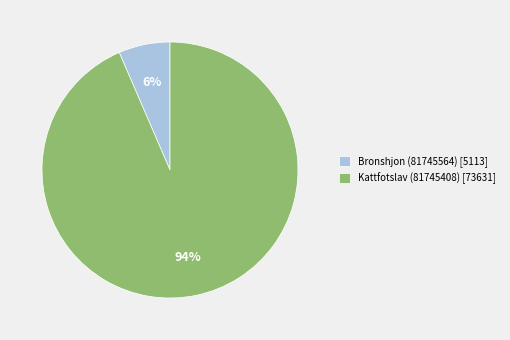

To the nearest percent, what percentage of the pie is Kattfotslav (81745408)?

94%